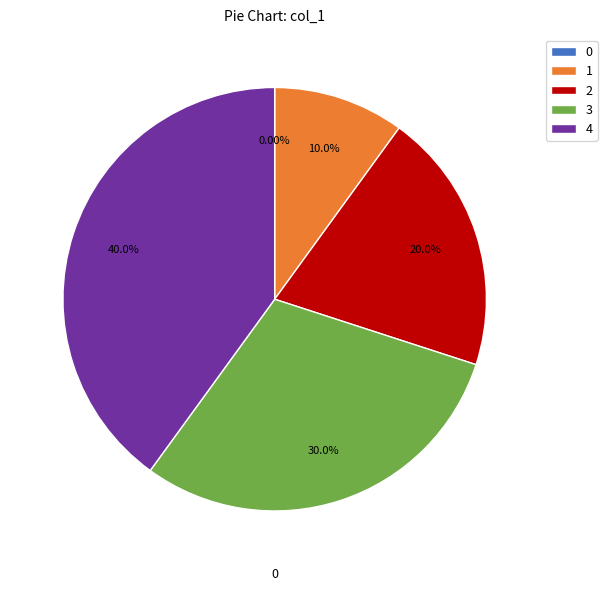

Combined, do 2 and 1 account for over 50%?

No